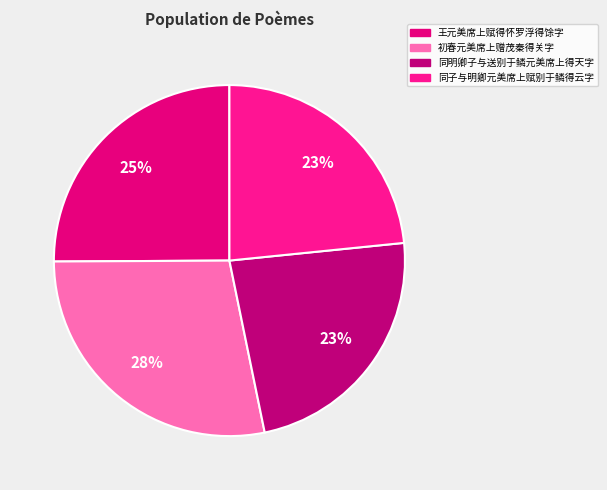

Count the number of slices in the pie.

4